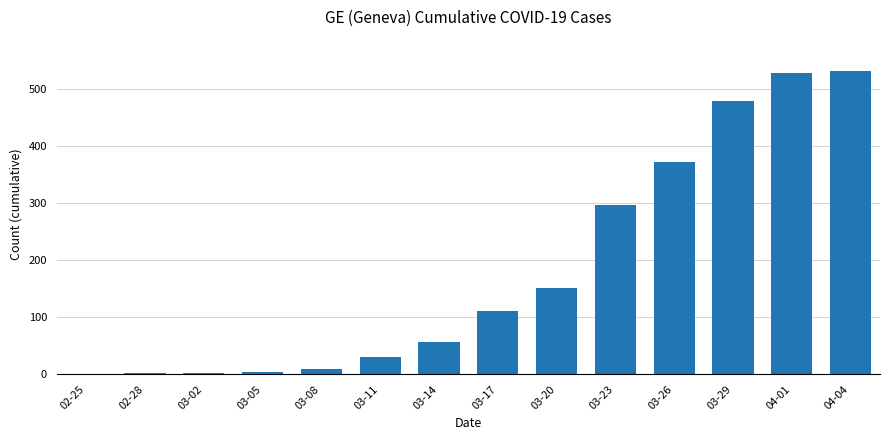

What is the sum of all values?

2578